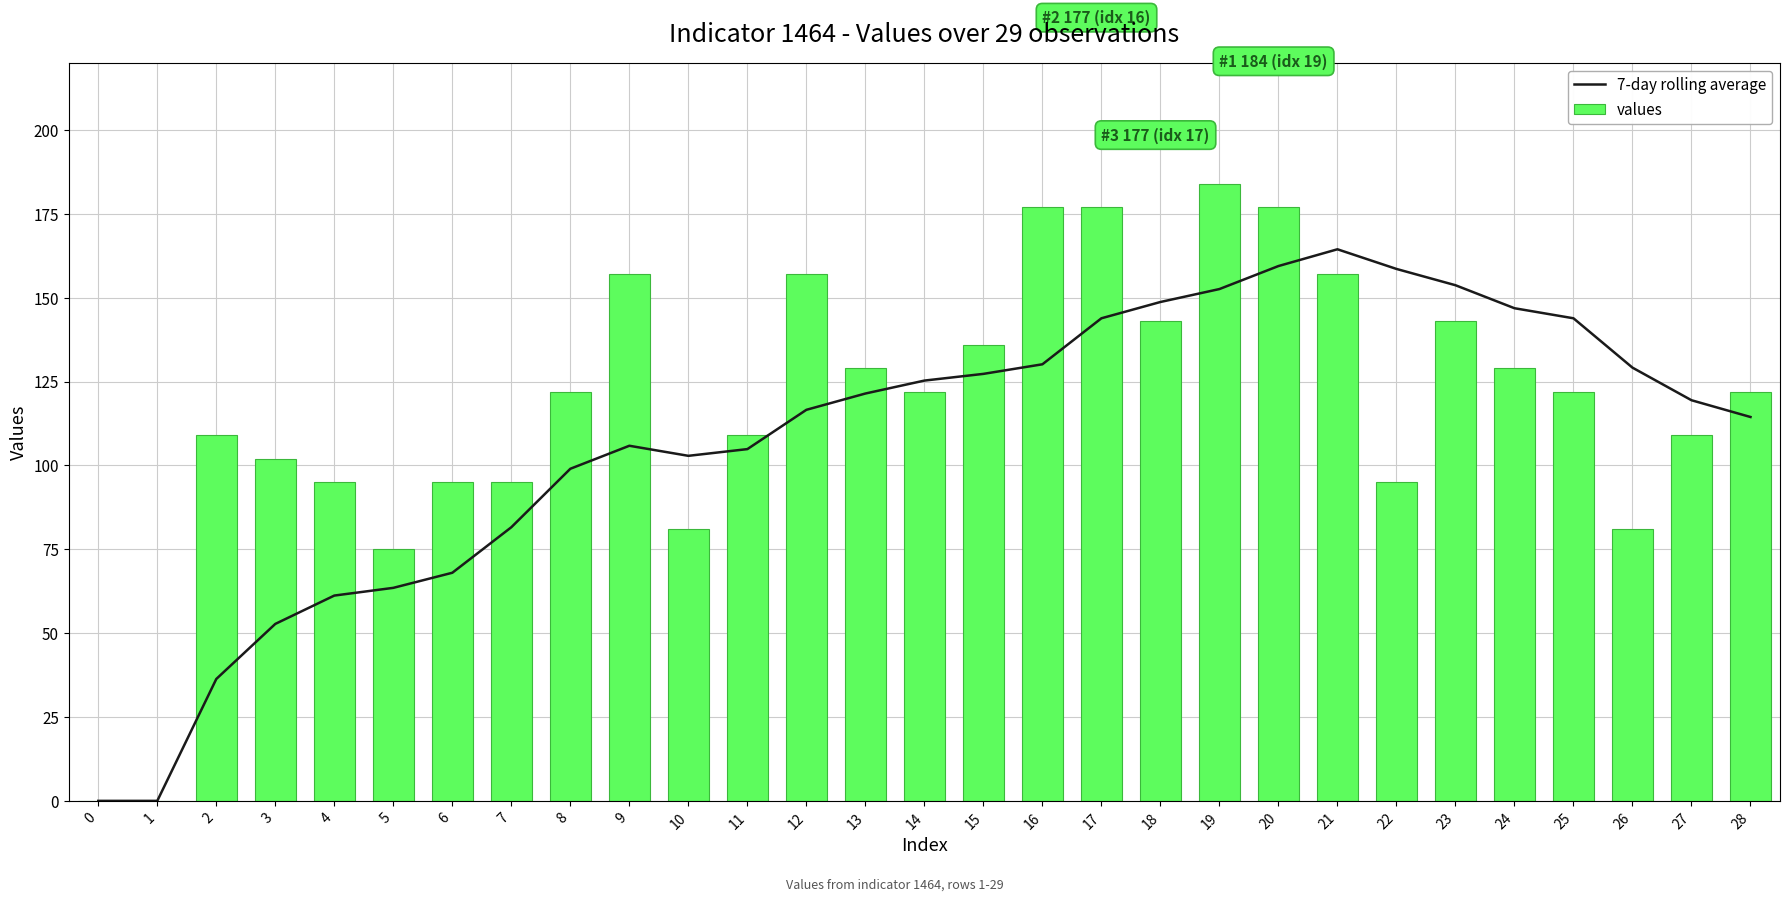

What is the difference between the maximum and minimum values in the 7-day rolling average series?

164.4